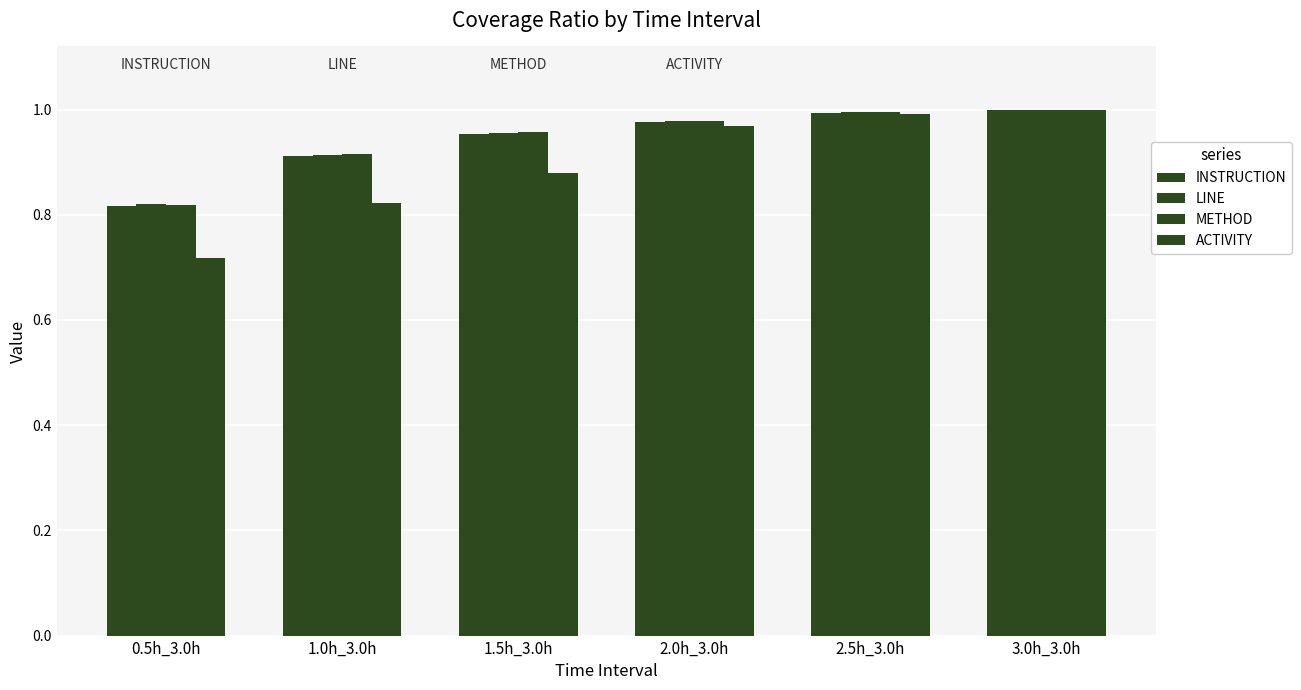

Between 1.5h_3.0h and 2.5h_3.0h, which is larger?

2.5h_3.0h